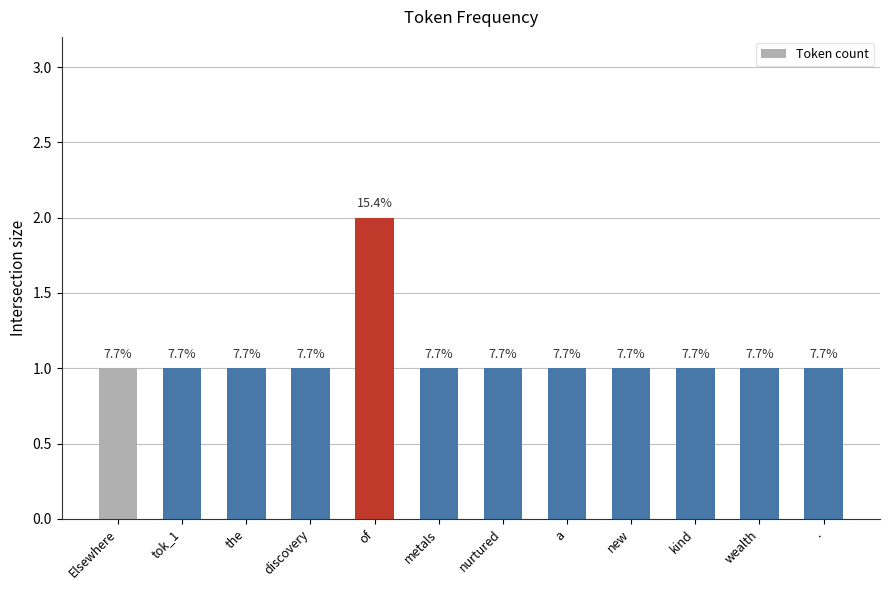

Rank the categories by value from highest to lowest.

of, Elsewhere, tok_1, the, discovery, metals, nurtured, a, new, kind, wealth, .